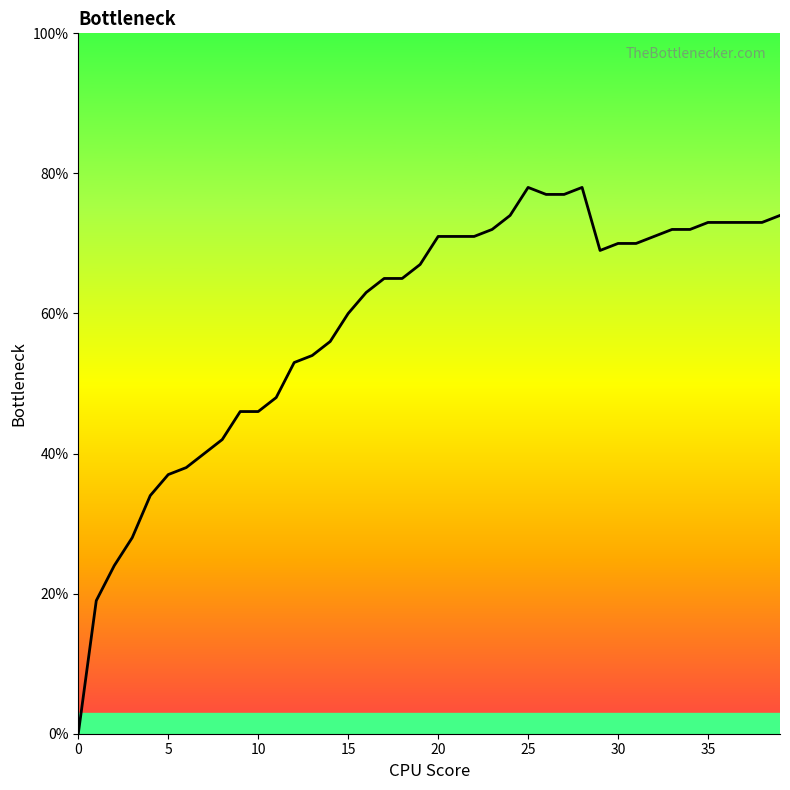

Does the chart display data point markers on the line(s)?

No